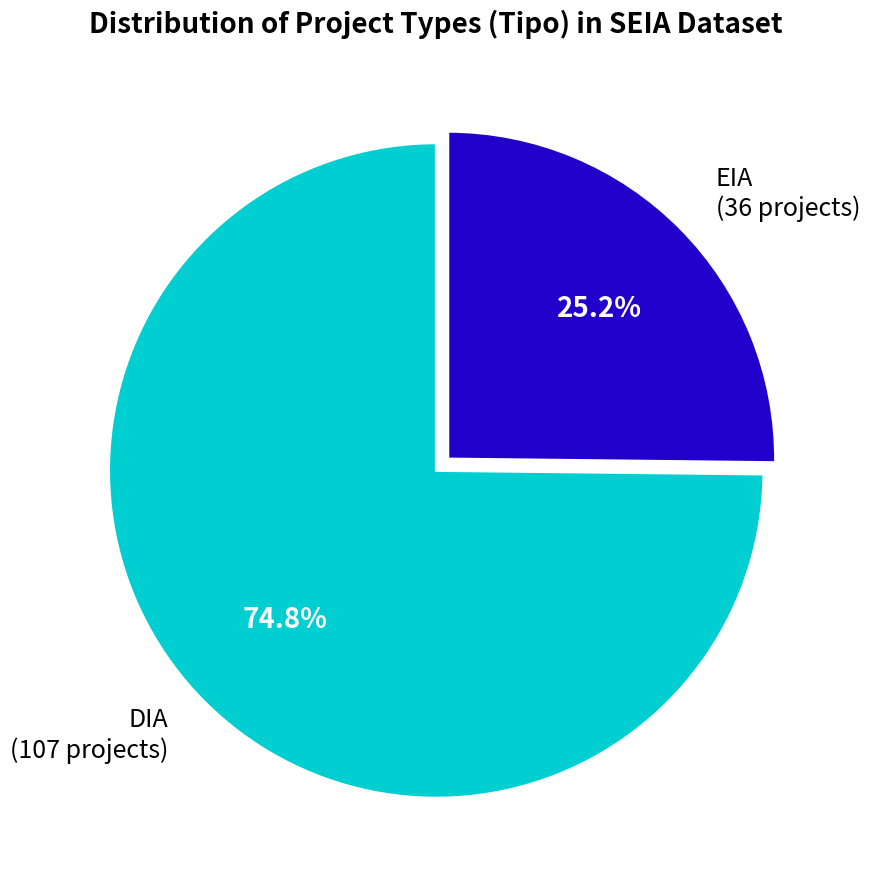

Is it true that EIA is 19% of the pie?

False